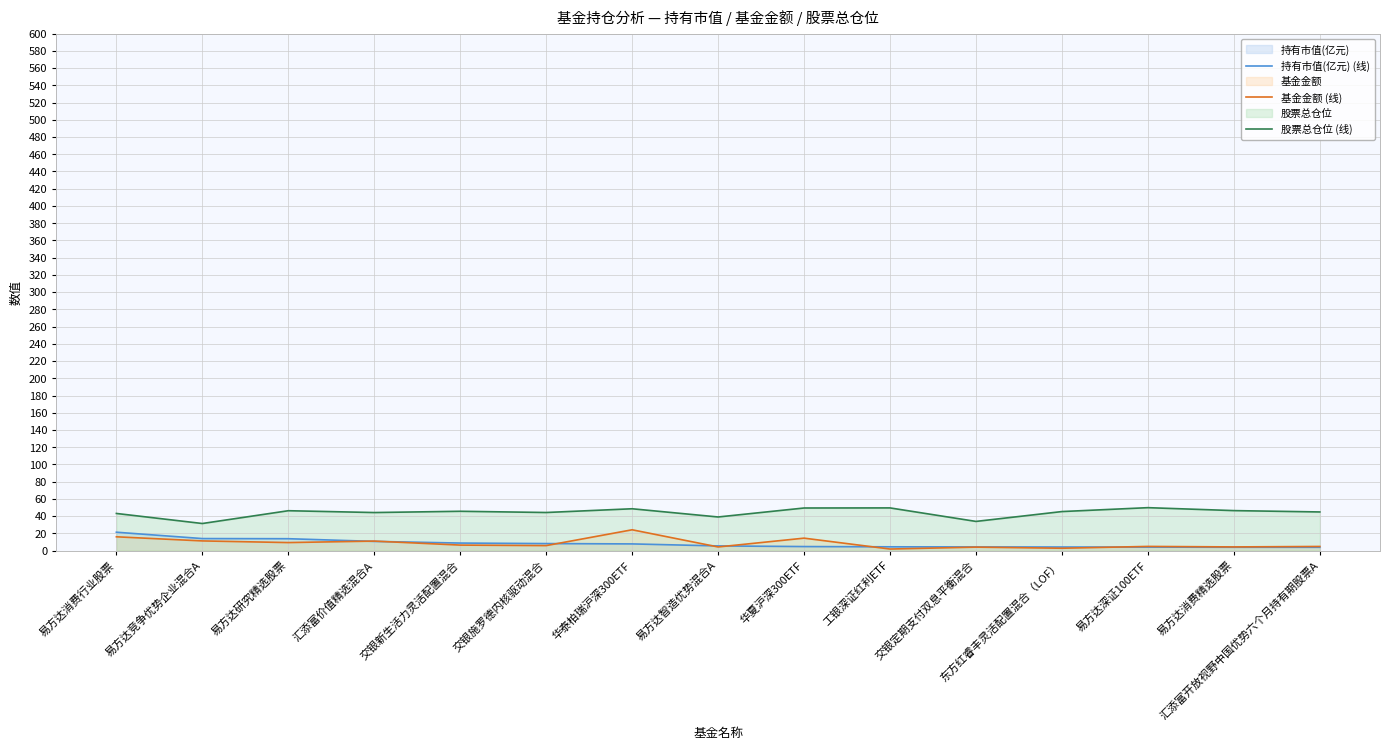

Rank the series by their maximum value, from highest to lowest.

股票总仓位 (线), 基金金额 (线), 持有市值(亿元) (线)